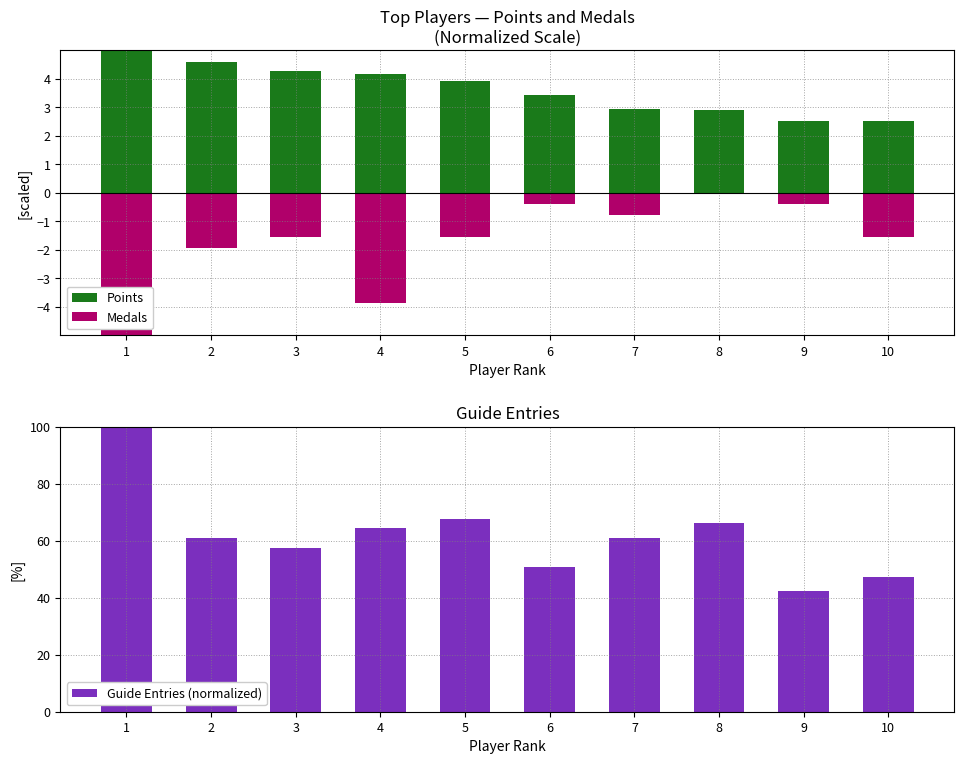

Are the bars grouped side by side (vs. stacked)?

Yes